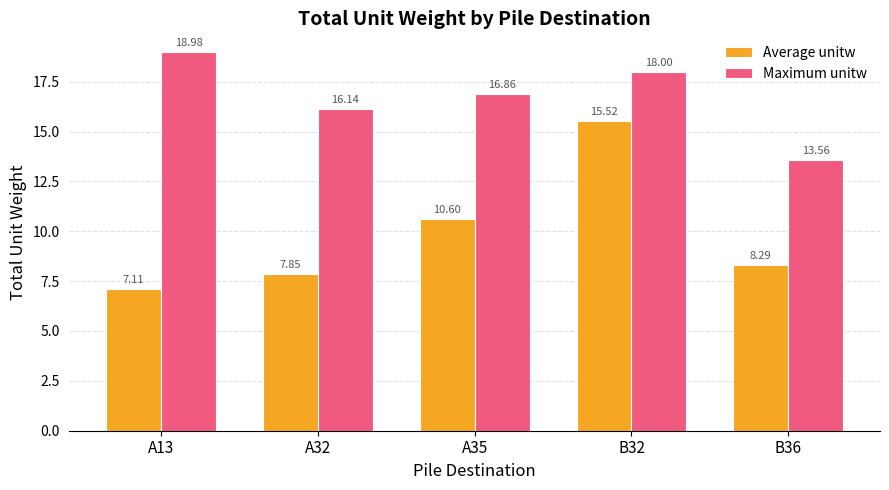

What is the difference between the maximum and minimum values in the Maximum unitw series?

5.4